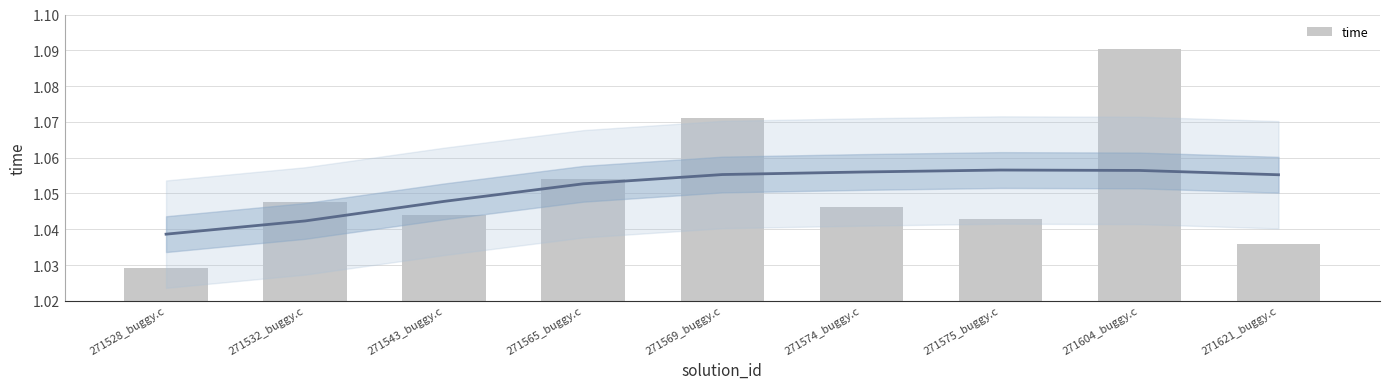

Reading right to left, list all the values displayed in this chart.

1.0	1.1	1.0	1.0	1.1	1.1	1.0	1.0	1.0